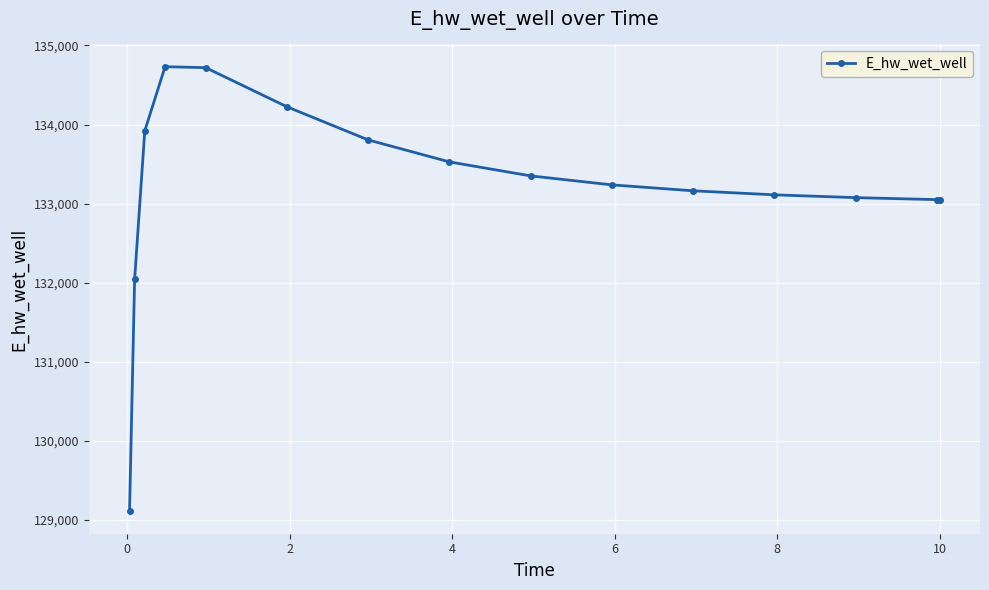

What is the value of the 12th point from the left?

133111.1